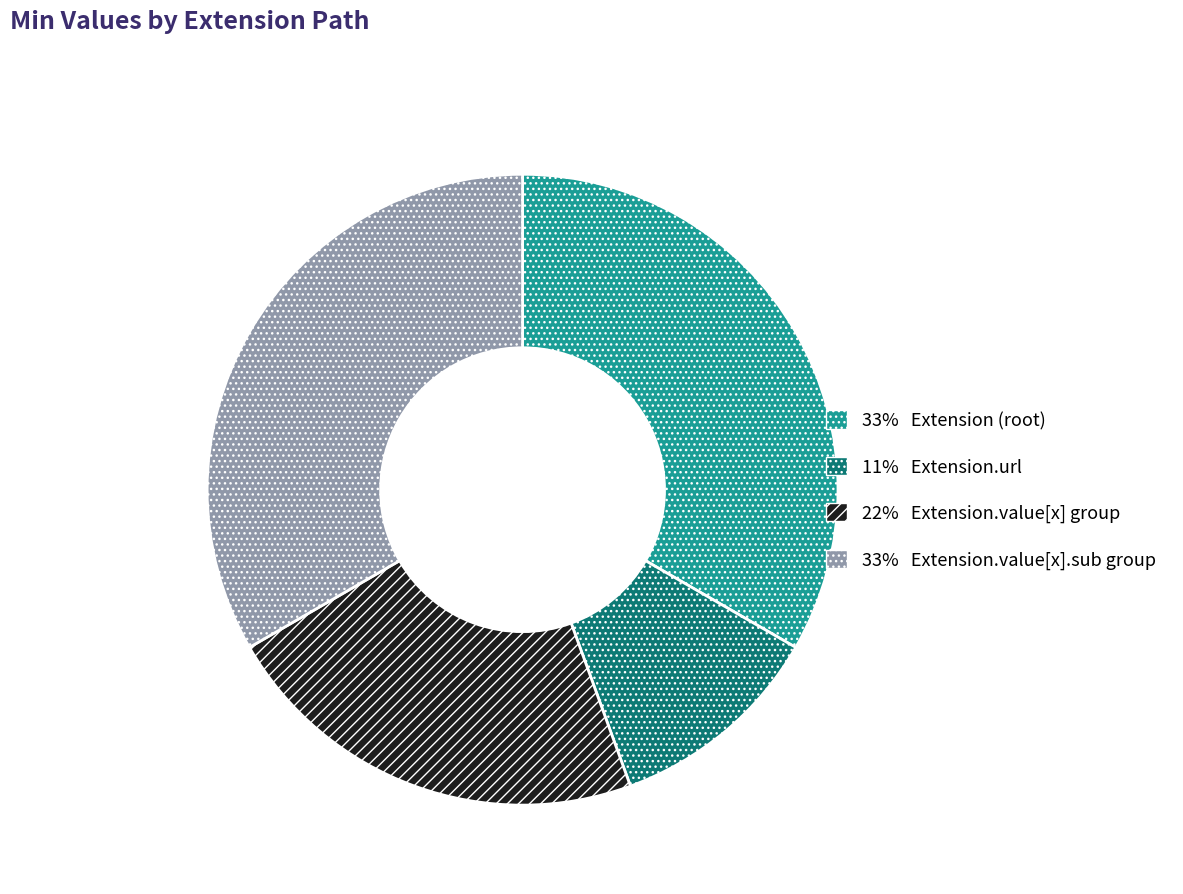

Between 11% Extension.url and 33% Extension.value[x].sub group, which is larger?

33% Extension.value[x].sub group